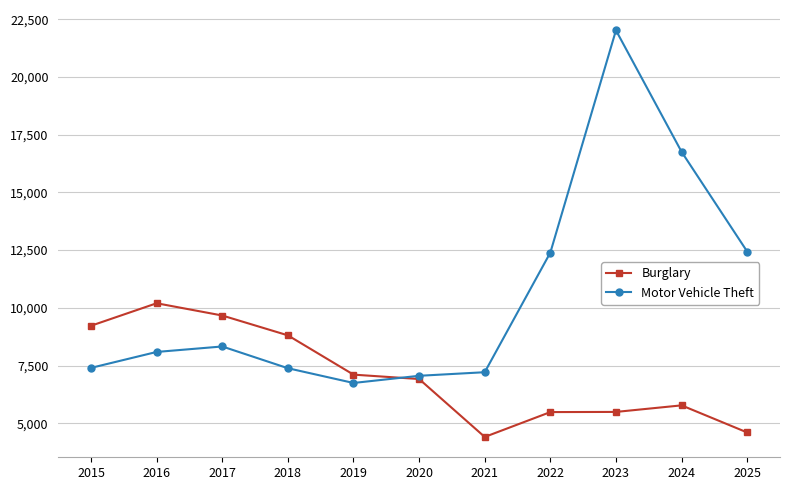

What is the value of the Burglary point at the 9th from the left?

5490